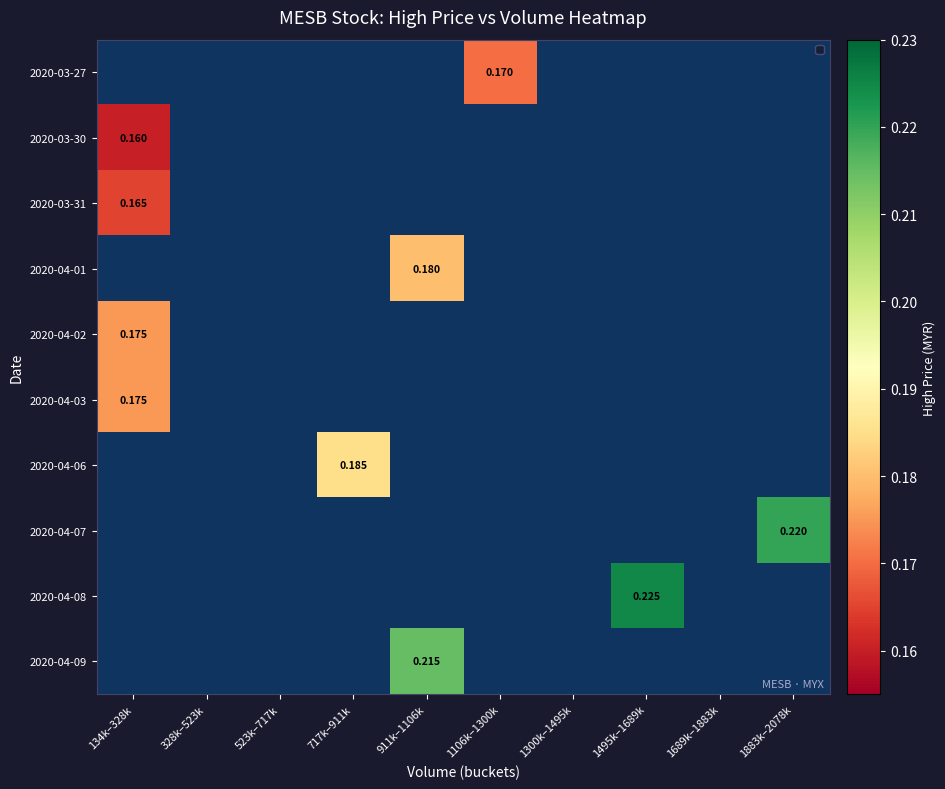

The value of 2020-04-02 at 134k–328k is 0.1. True or false?

False